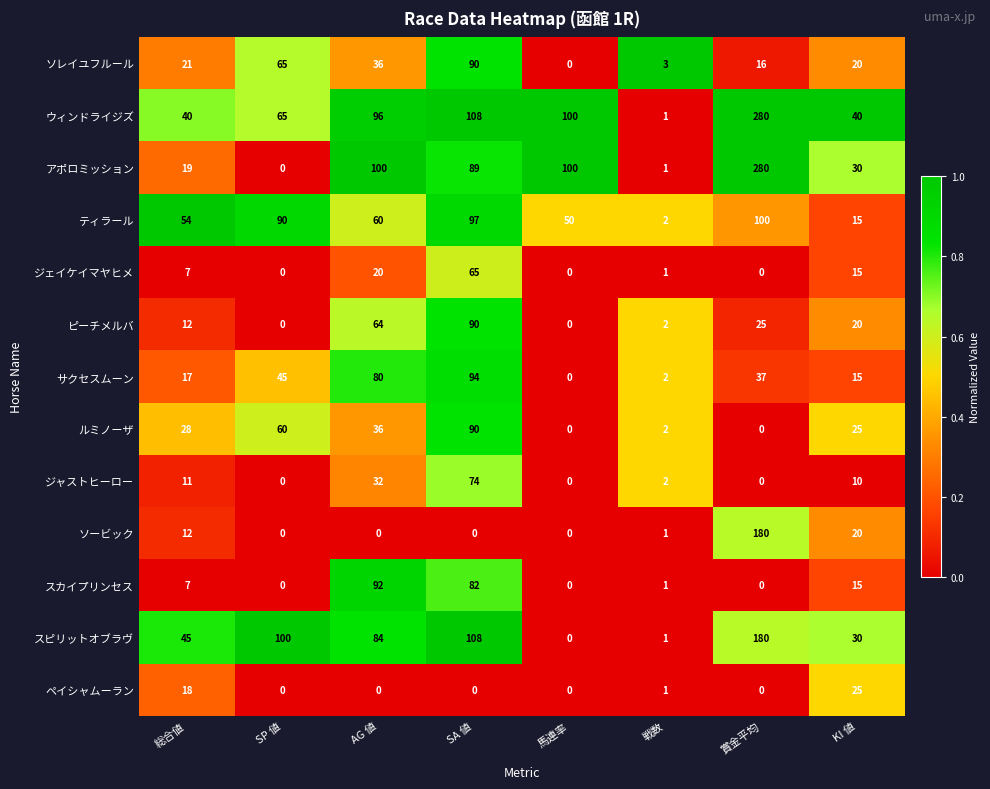

Which label corresponds to the largest value in the chart?

賞金平均